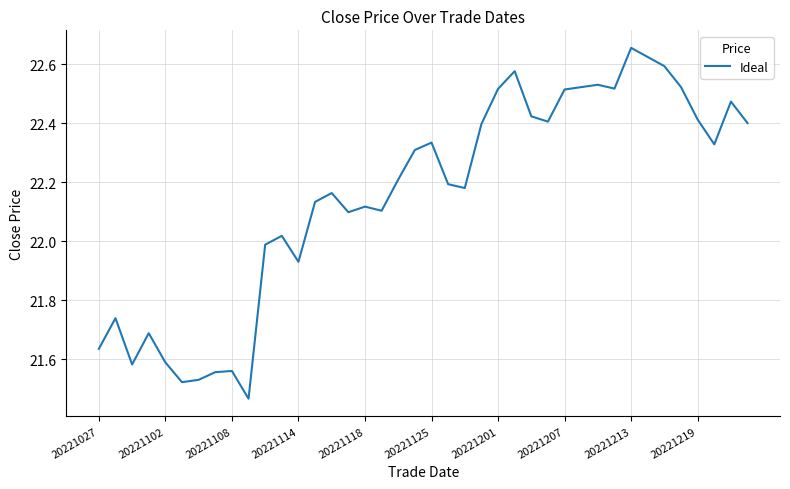

What is the difference between the maximum and minimum values?

1.2